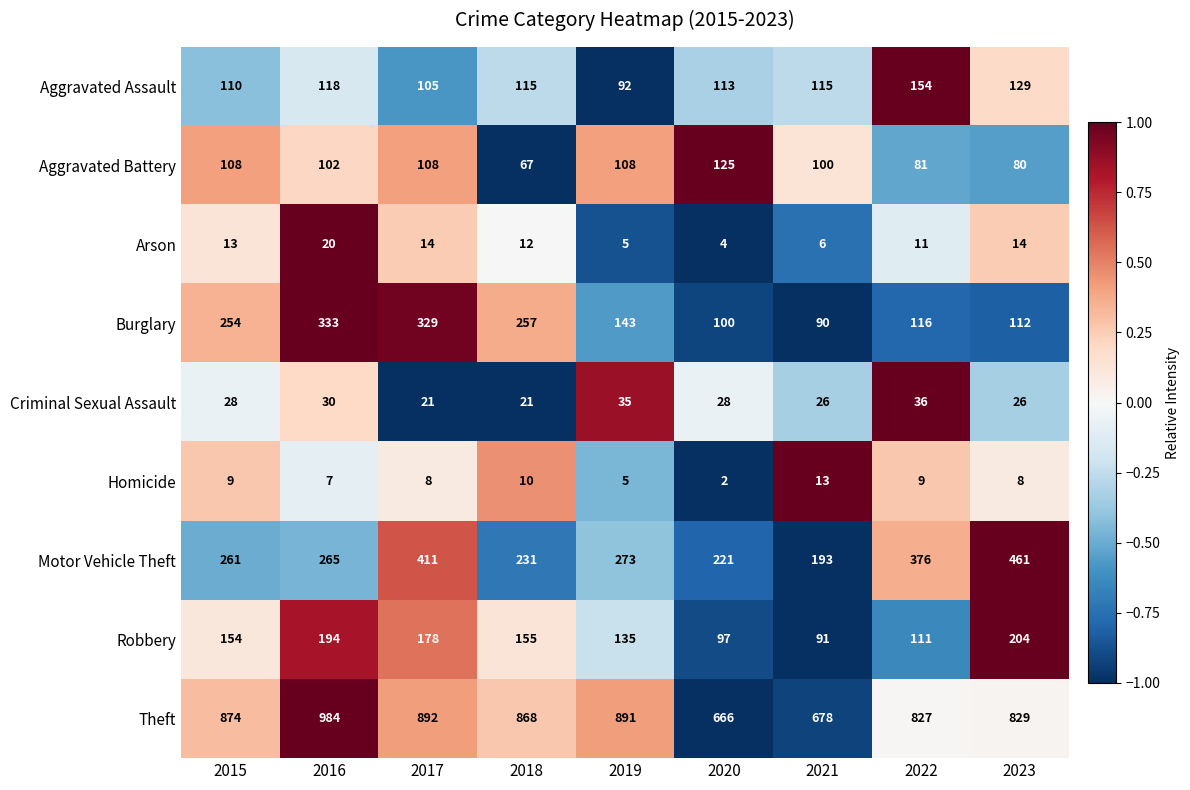

How many distinct data groups are displayed?

9